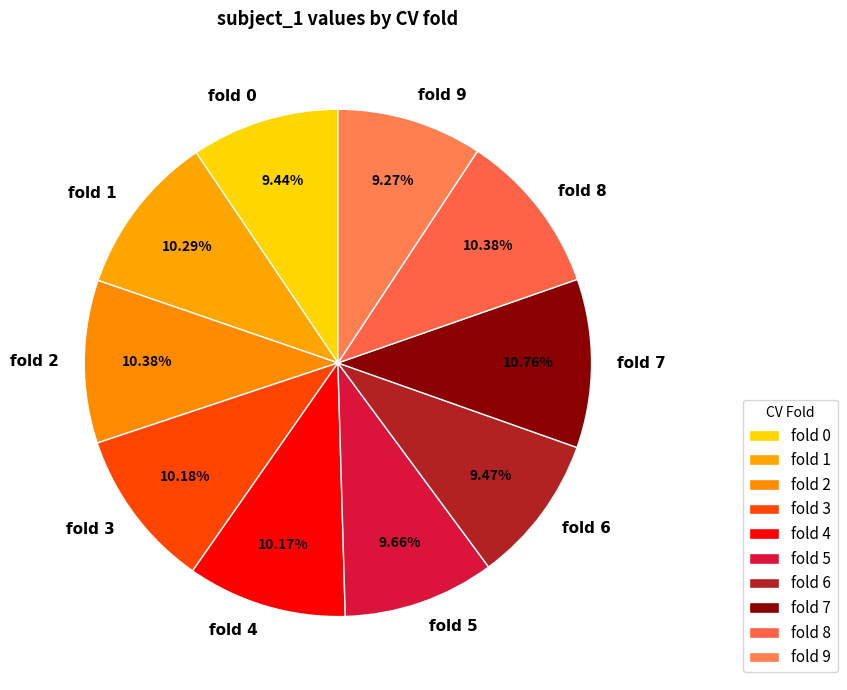

Does fold 7 represent more than half of the total?

No